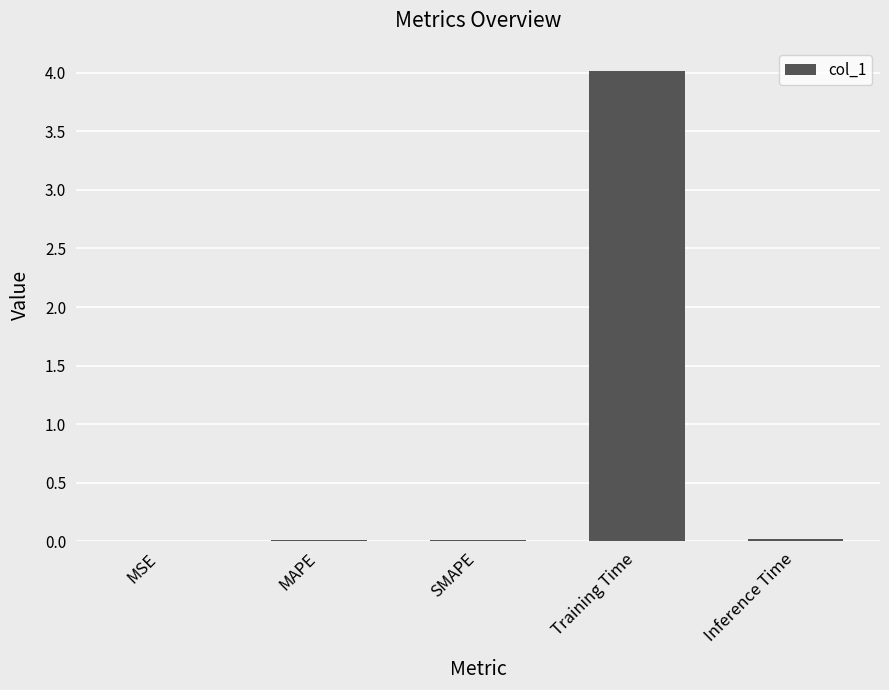

Which has a higher value, Training Time or SMAPE?

Training Time